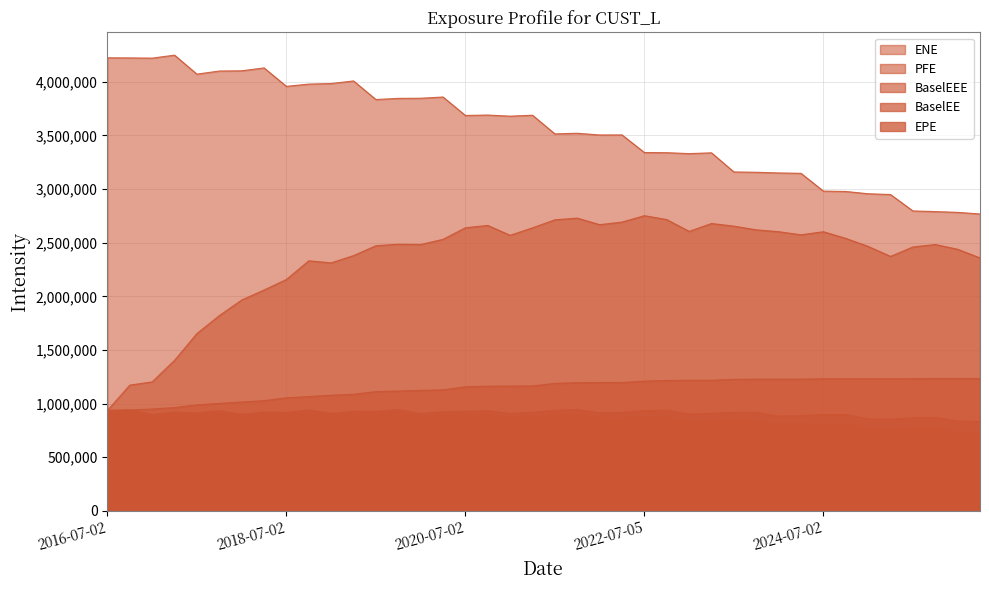

What is the sum of all BaselEEE values?

45655594.5